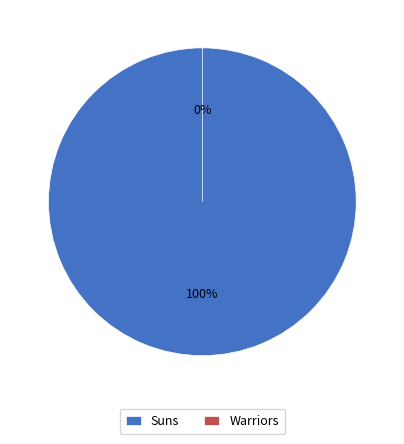

Does Warriors represent more than half of the total?

No